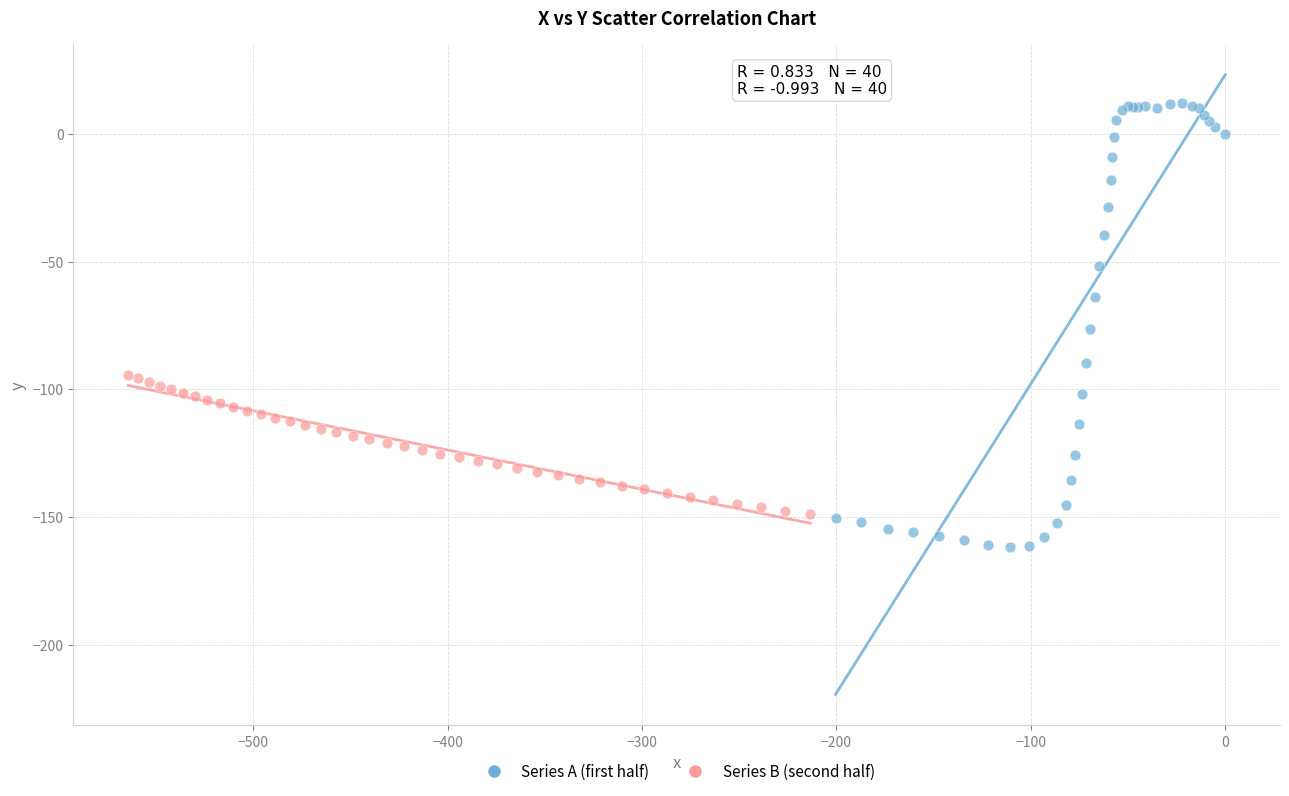

What are all the series names shown in the legend?

Series A (first half), Series B (second half)